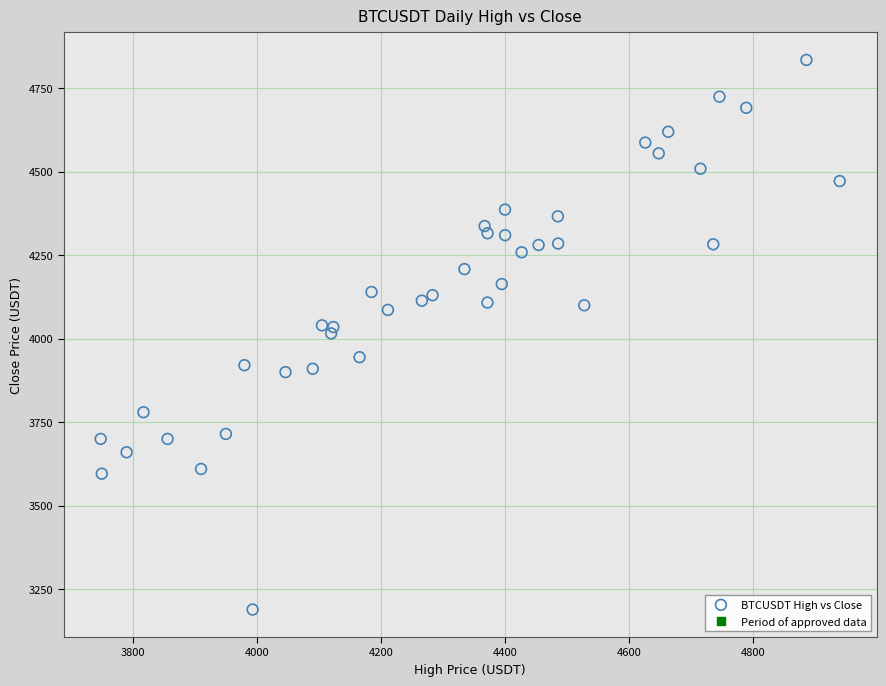

What is the range of X values (max minus min)?

1191.0